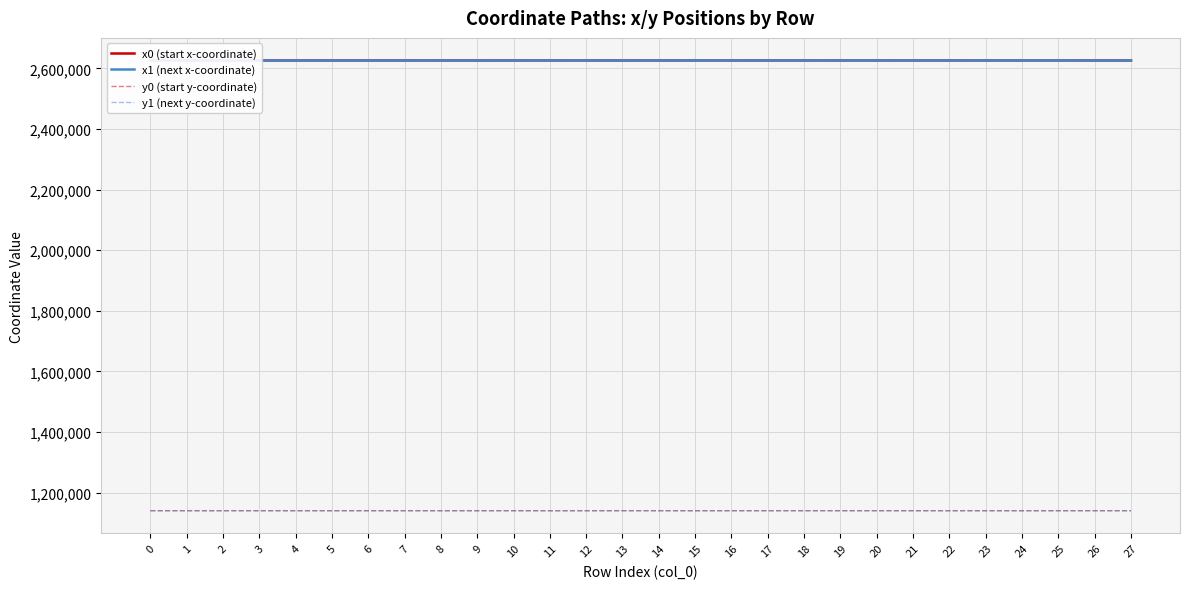

Read the x0 (start x-coordinate) value at 19.

2626572.5